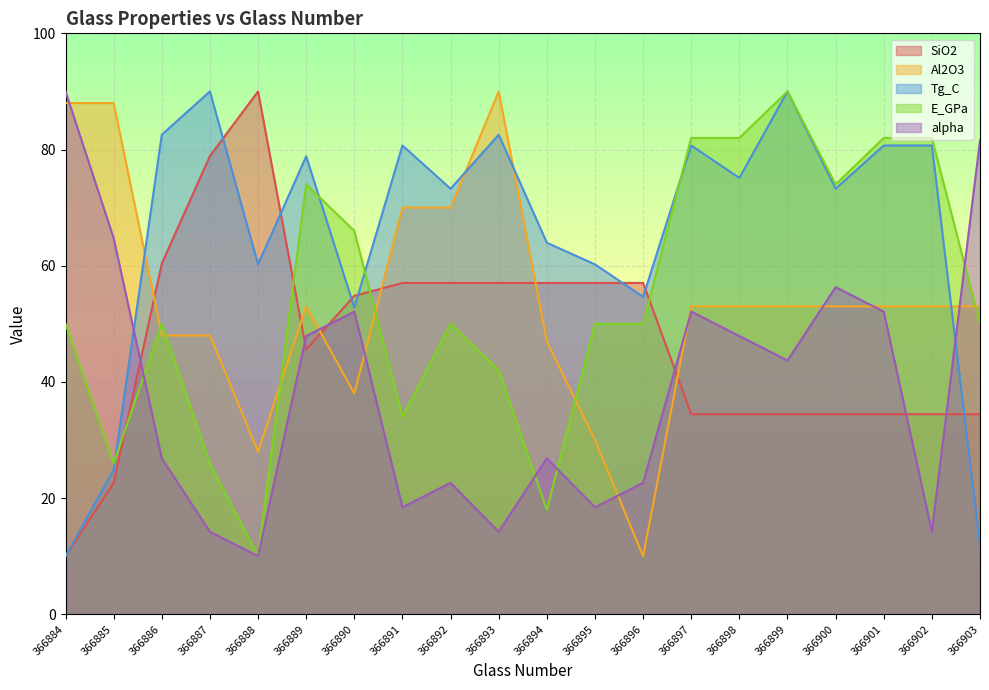

Is the value of alpha at 366901 greater than the value of E_GPa at 366903?

Yes